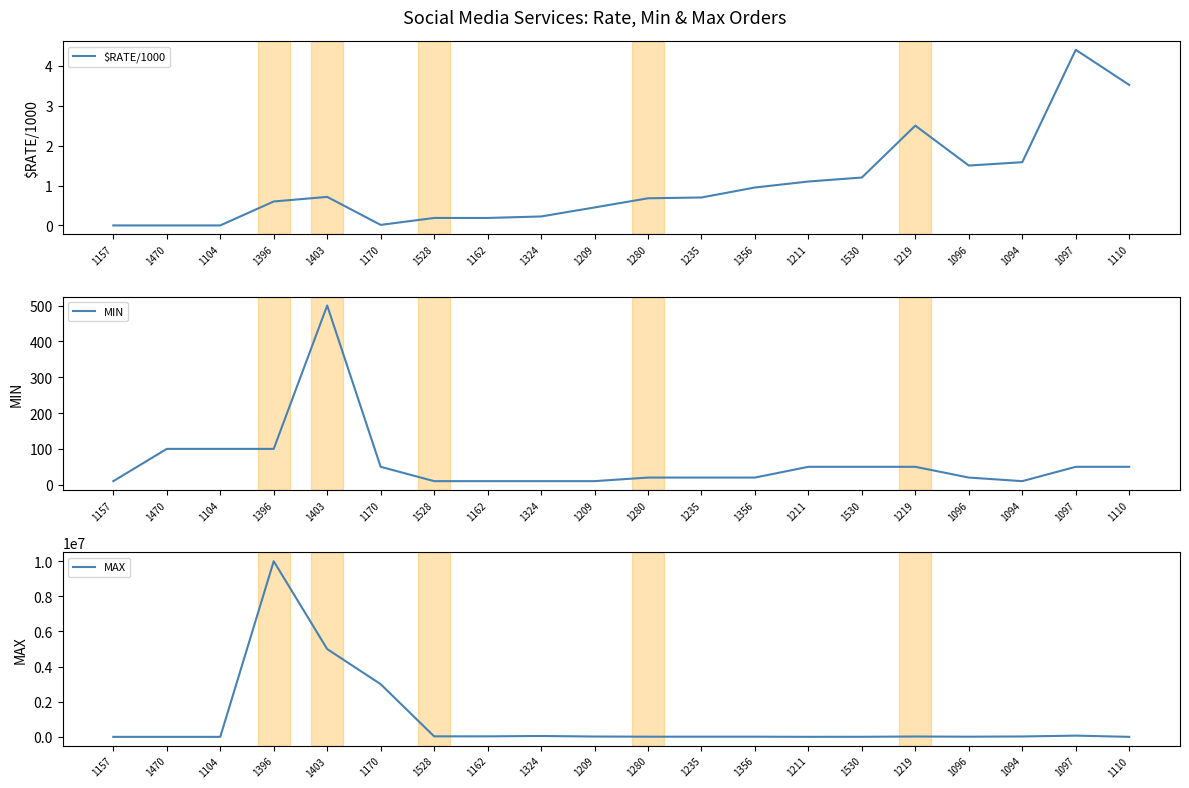

What is the label of the 19th point from the right?

1470